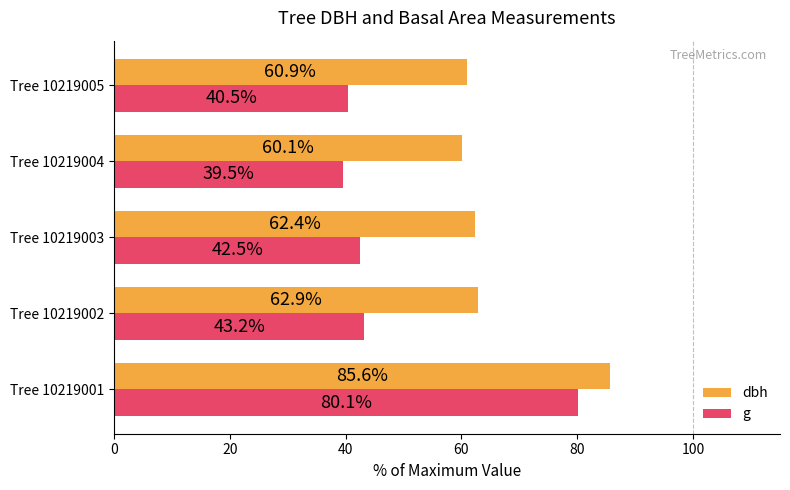

Rank the series by their average value, from highest to lowest.

dbh, g